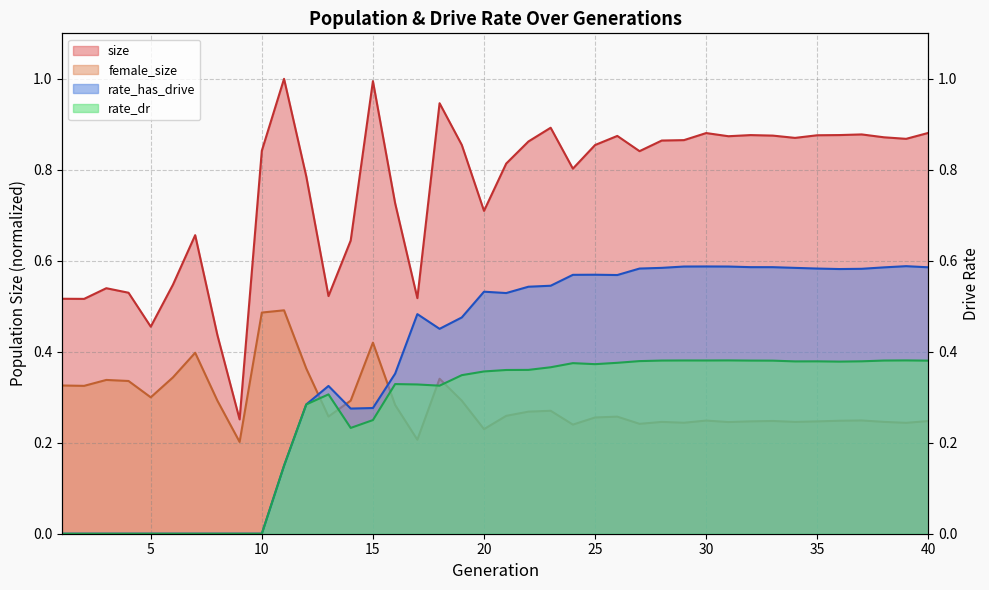

Count the rate_dr values in the range 0 to 1.

40